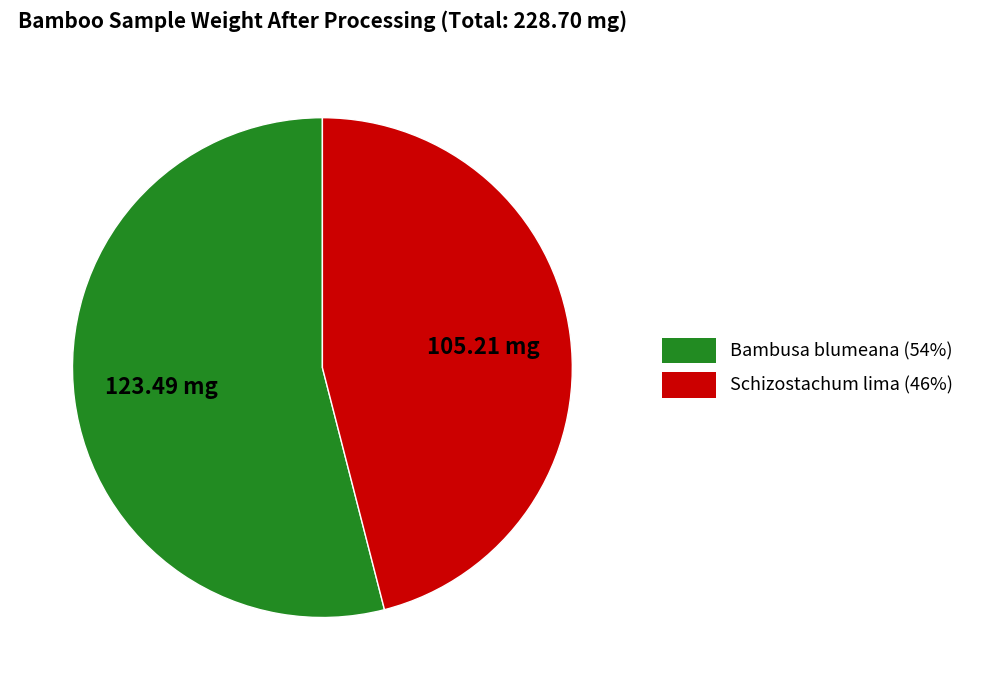

Which has a higher value, Bambusa blumeana or Schizostachum lima?

Bambusa blumeana